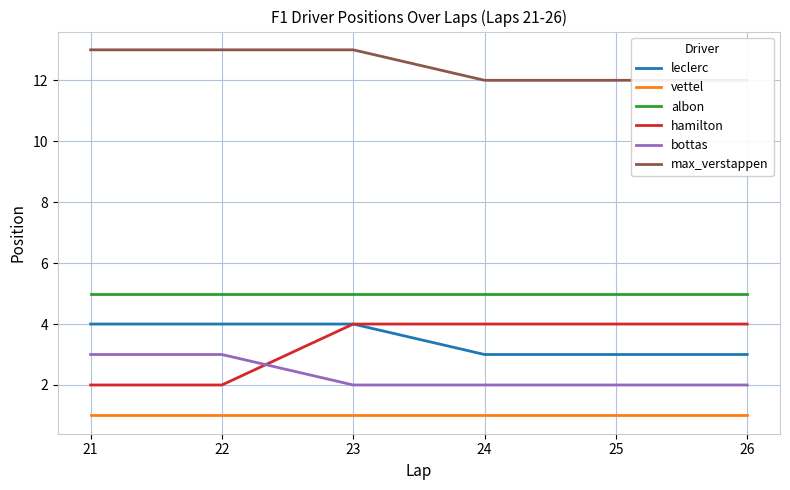

Reading right to left, transcribe all the data shown in this chart.

leclerc: 26=3	25=3	24=3	23=4	22=4	21=4
vettel: 26=1	25=1	24=1	23=1	22=1	21=1
albon: 26=5	25=5	24=5	23=5	22=5	21=5
hamilton: 26=4	25=4	24=4	23=4	22=2	21=2
bottas: 26=2	25=2	24=2	23=2	22=3	21=3
max_verstappen: 26=12	25=12	24=12	23=13	22=13	21=13